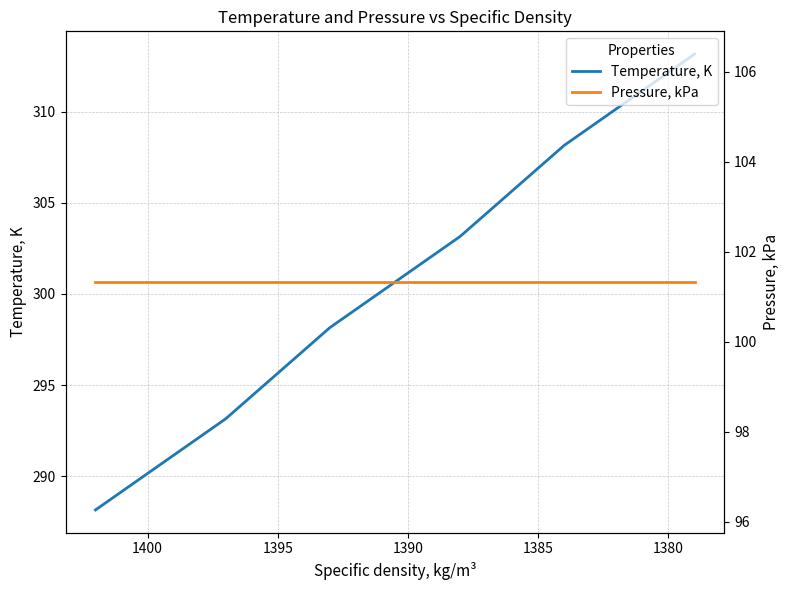

What is the minimum value shown in the chart?

101.3